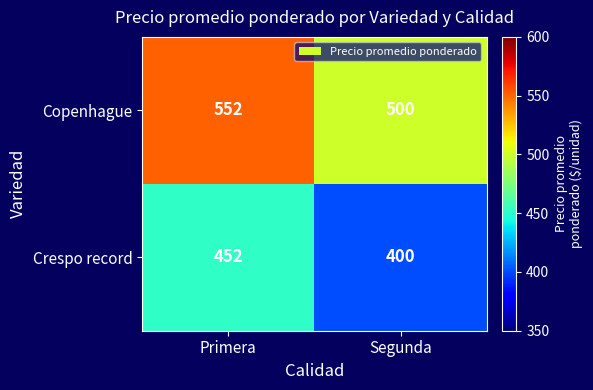

The value of Copenhague at Segunda is 760. True or false?

False